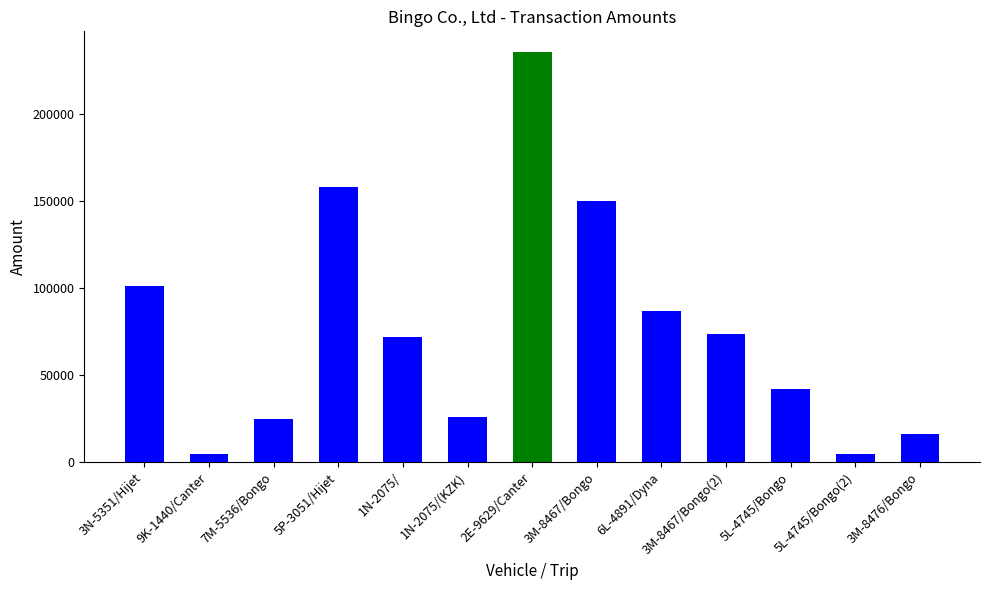

What is the change in value from 7M-5536/Bongo to 1N-2075/?

+47000